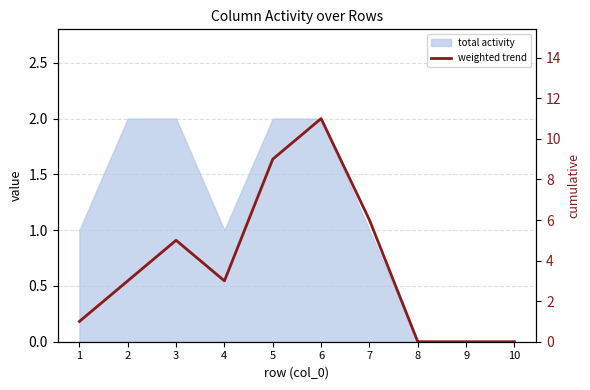

What is the difference between the maximum and minimum values?

11